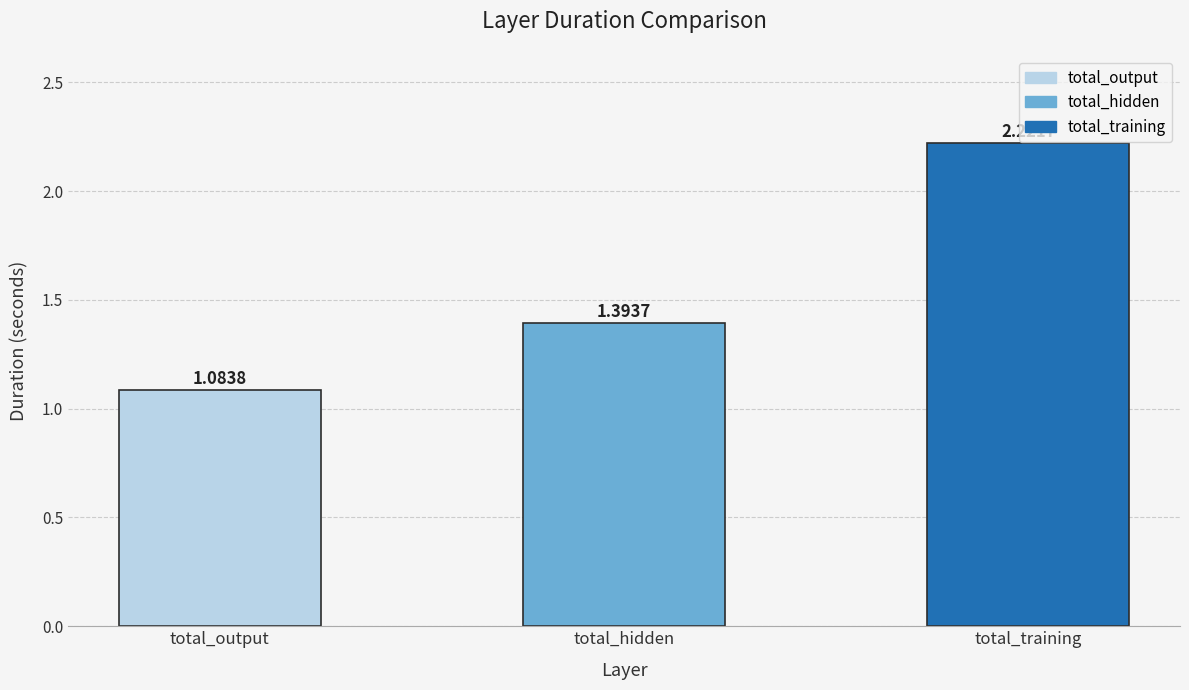

Which label corresponds to the smallest value in the chart?

total_output